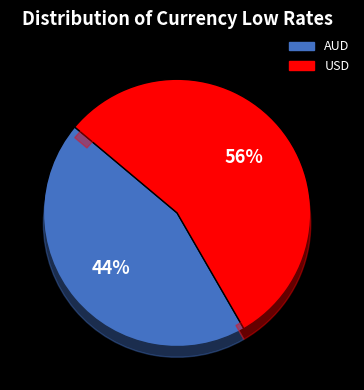

Rank the categories by value from highest to lowest.

USD, AUD